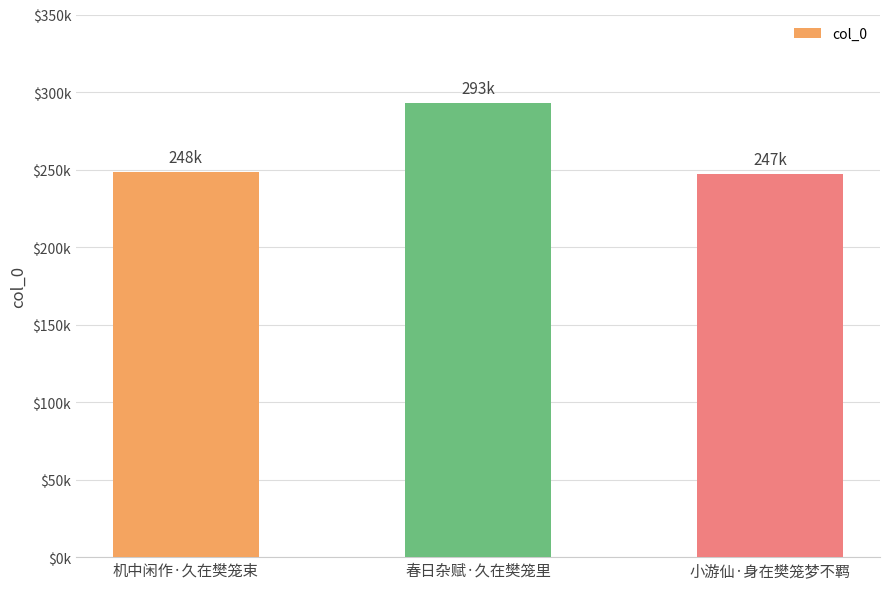

Does the chart contain any negative values?

No